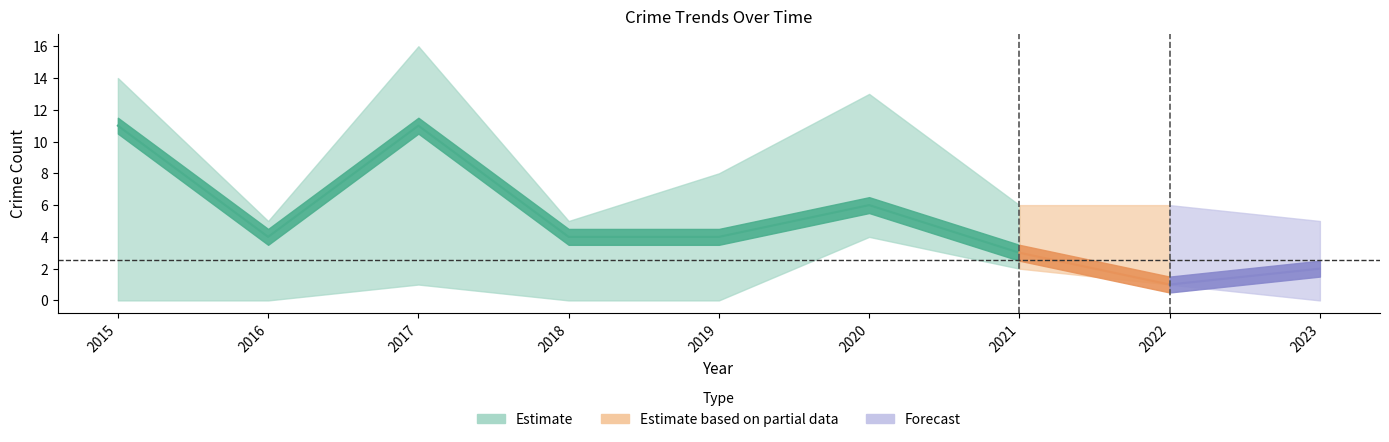

The value of Aggravated Battery at 2019 is 4. True or false?

True